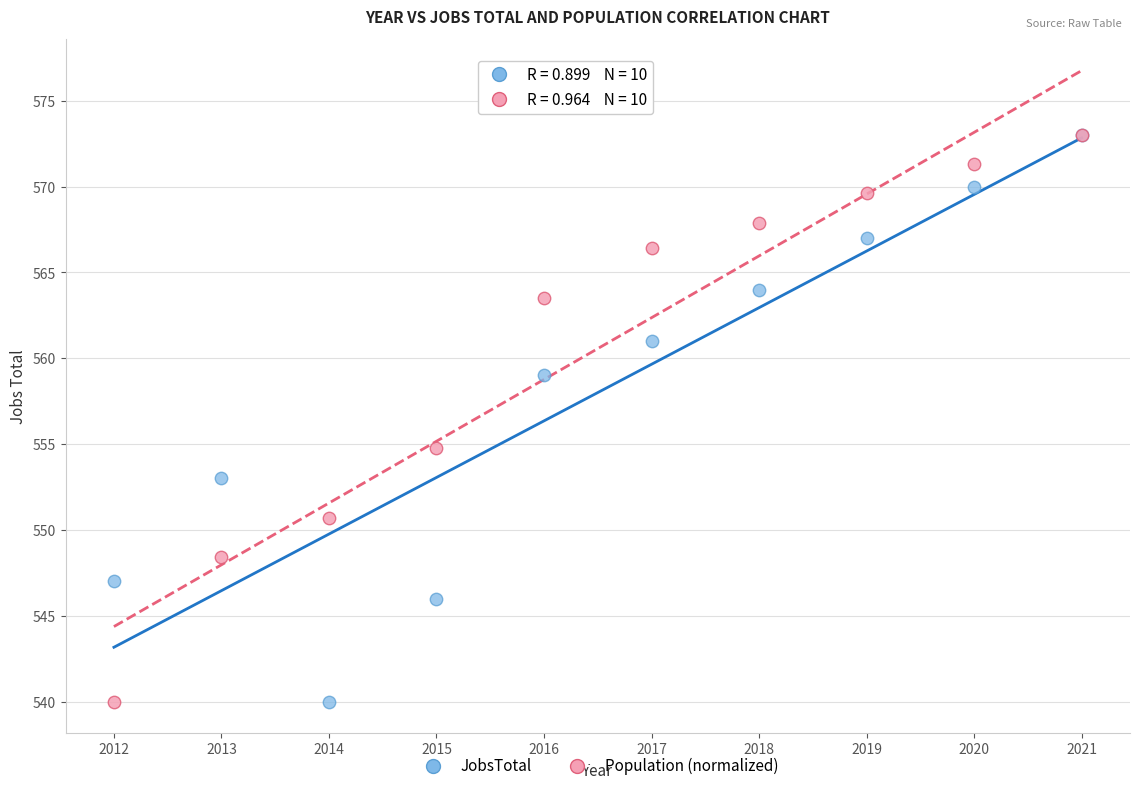

In the Population (normalized) series, what Y value is closest to 556?

554.8